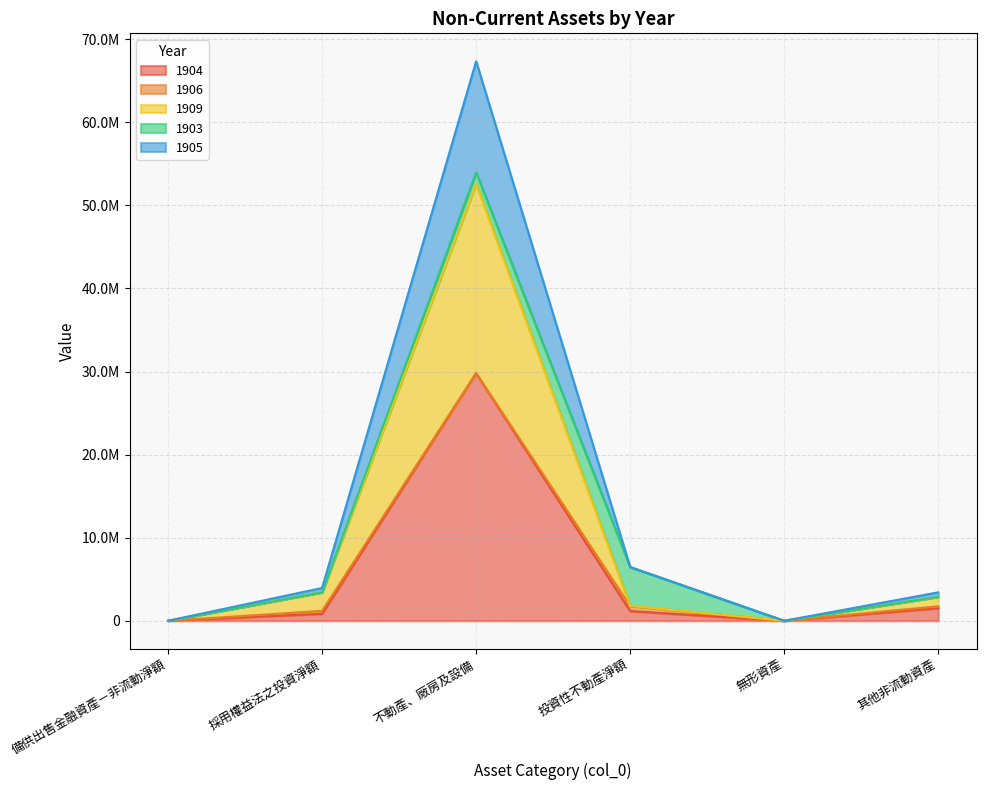

True or false: 1905 and 1904 cross at least once.

False